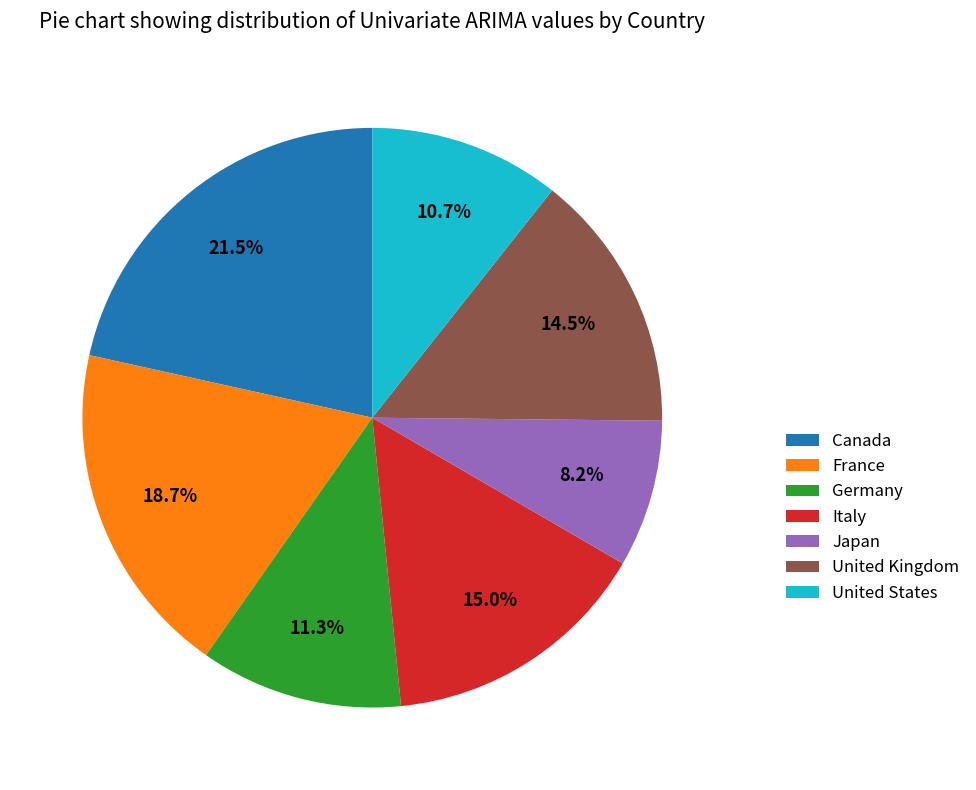

To the nearest percent, what is the difference between the largest and smallest slice percentages?

13%